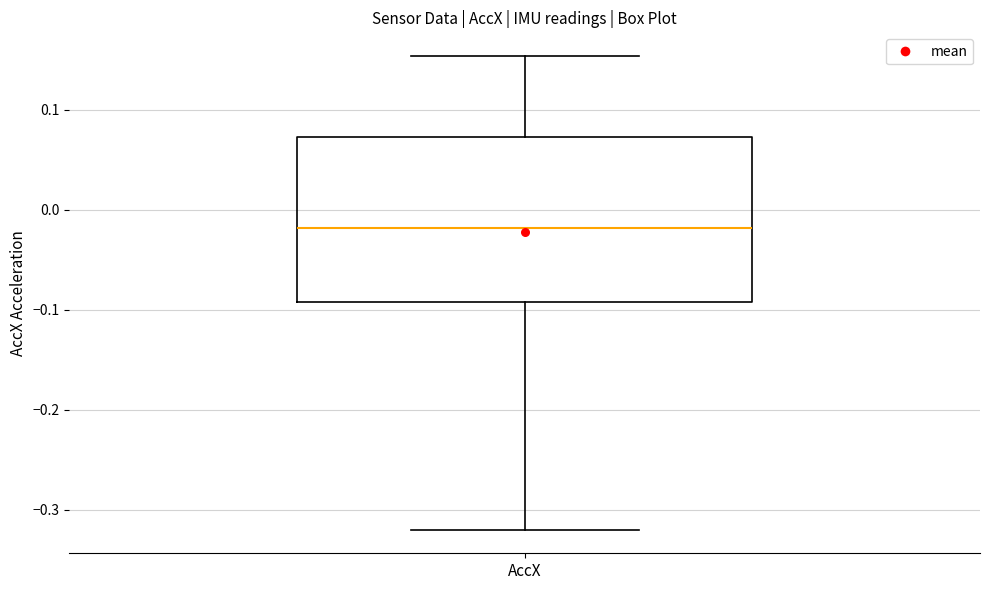

Read this box plot against the y-axis: the position of the median line, the range covered by the box, and the ends of both whiskers. The values are not printed on the chart, so give them approximately, as read against the axis.

median -0.02, box -0.09 to 0.07, whiskers -0.32 to 0.15